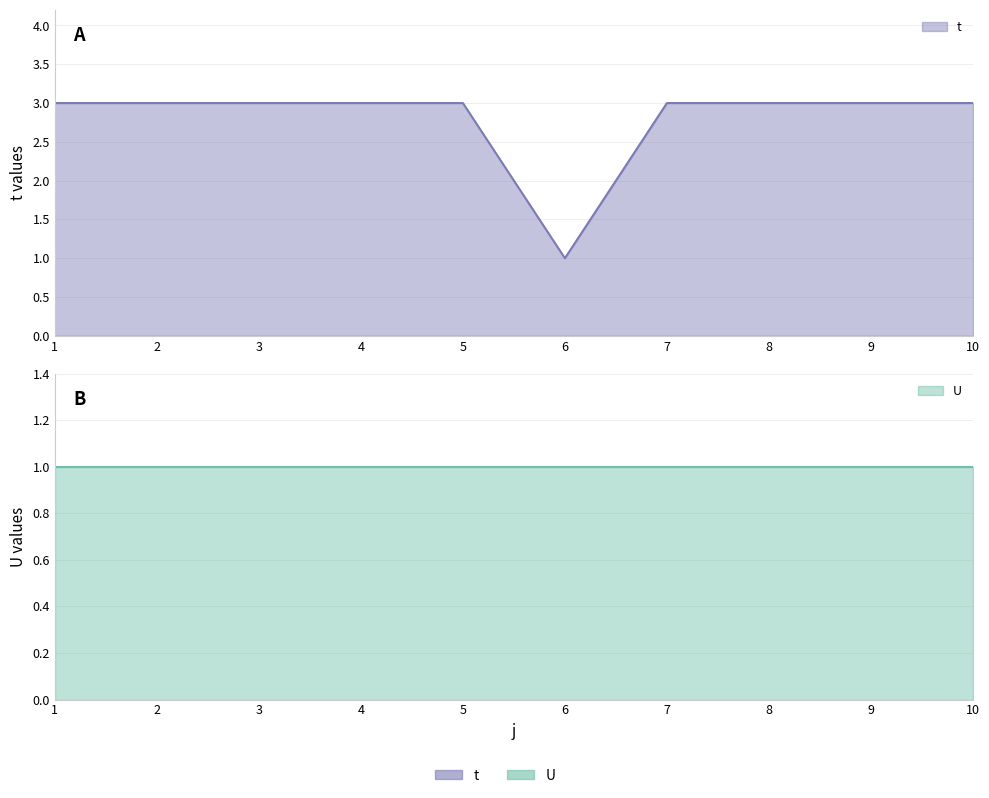

What is the smallest value displayed?

1